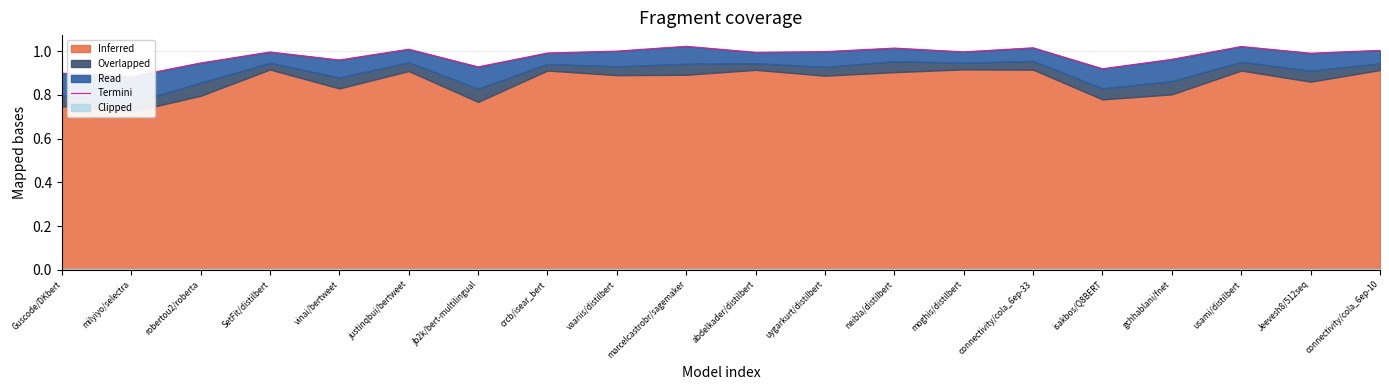

Rank the categories by value from lowest to highest.

milyiyo/selectra, Guscode/DKbert, isakbos/Q8BERT, jb2k/bert-multilingual, robertou2/roberta, vinai/bertweet, gchhablani/fnet, Jeevesh8/512seq, crcb/isear_bert, abdelkader/distilbert, SetFit/distilbert, moghis/distilbert, uygarkurt/distilbert, vaariis/distilbert, connectivity/cola_6ep-10, justinqbui/bertweet, neibla/distilbert, connectivity/cola_6ep-33, usami/distilbert, marcelcastrobr/sagemaker